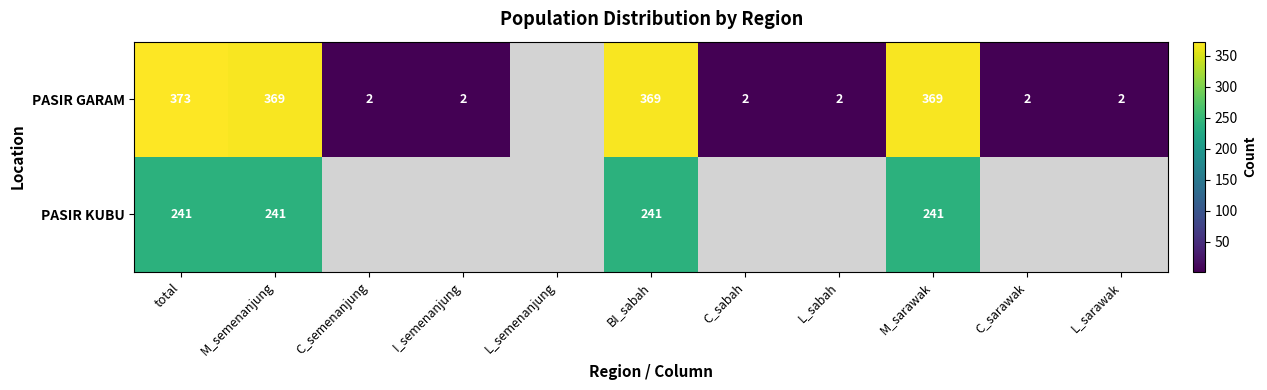

What is the spread (max minus min) of values at total?

132